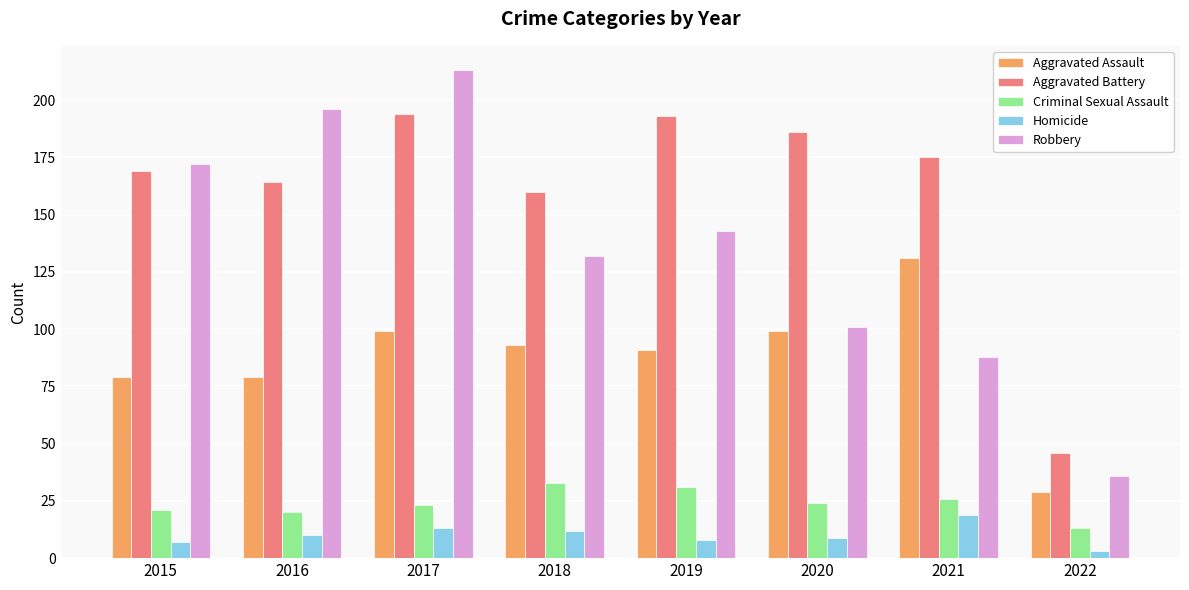

Reading left to right, list all the values displayed in this chart.

Aggravated Assault: 2015=79	2016=79	2017=99	2018=93	2019=91	2020=99	2021=131	2022=29
Aggravated Battery: 2015=169	2016=164	2017=194	2018=160	2019=193	2020=186	2021=175	2022=46
Criminal Sexual Assault: 2015=21	2016=20	2017=23	2018=33	2019=31	2020=24	2021=26	2022=13
Homicide: 2015=7	2016=10	2017=13	2018=12	2019=8	2020=9	2021=19	2022=3
Robbery: 2015=172	2016=196	2017=213	2018=132	2019=143	2020=101	2021=88	2022=36